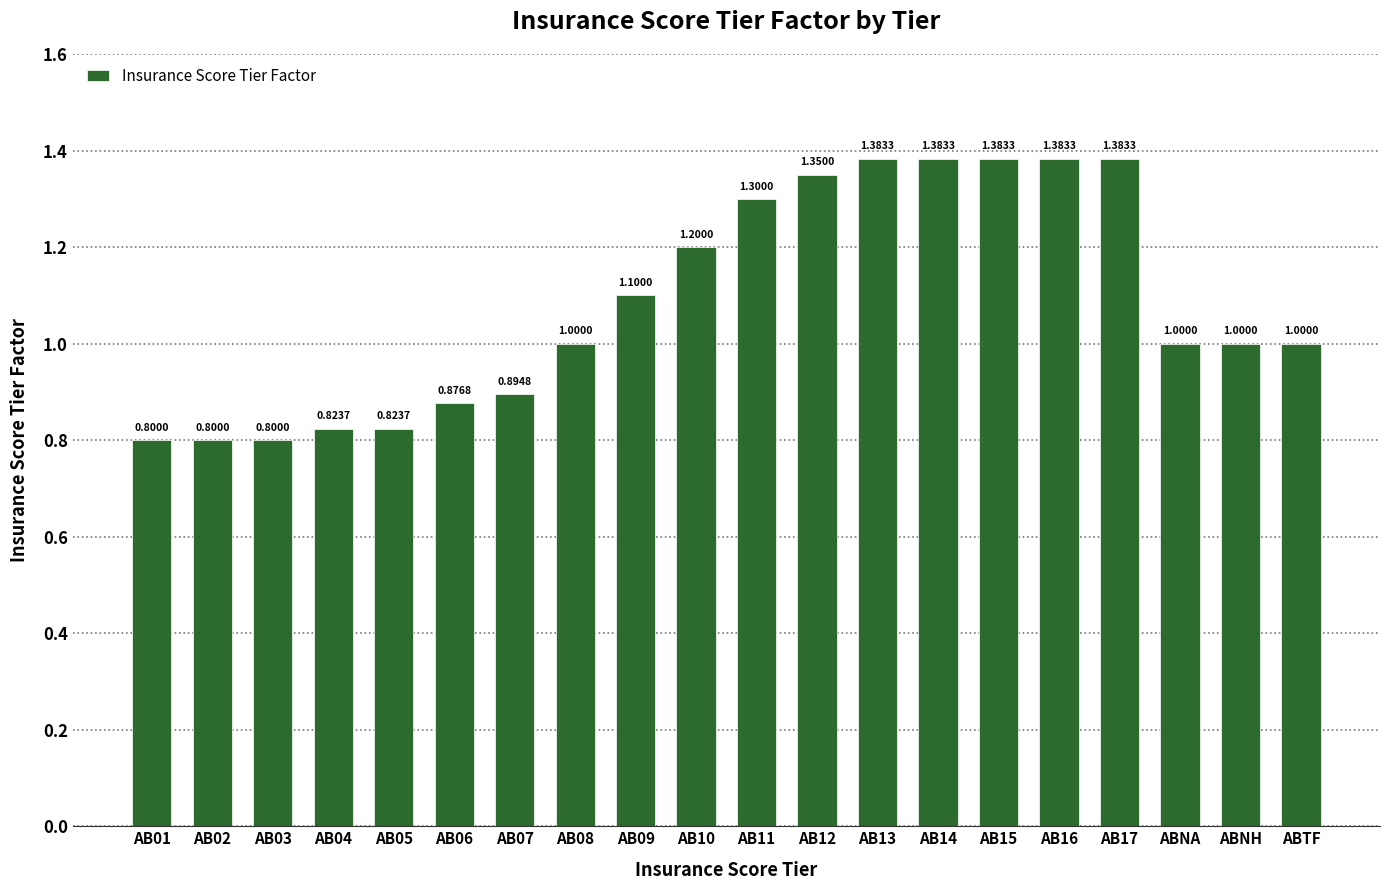

Count the values in the range 0 to 1.

11